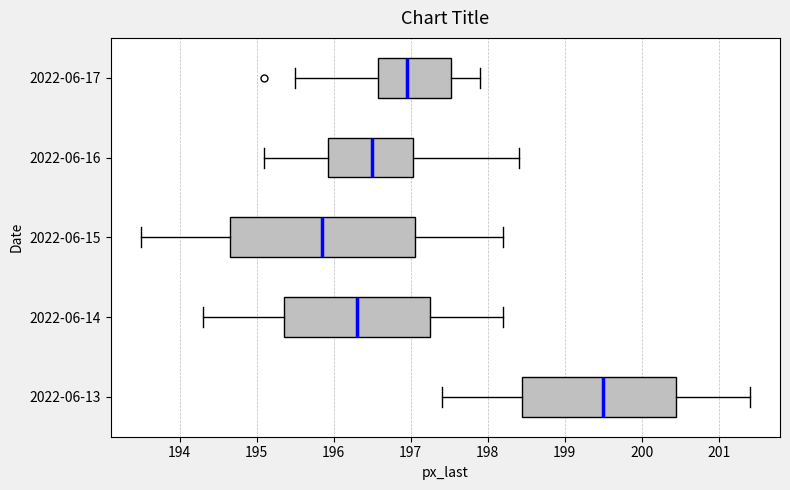

Which box has the furthest to the right median line?

2022-06-13